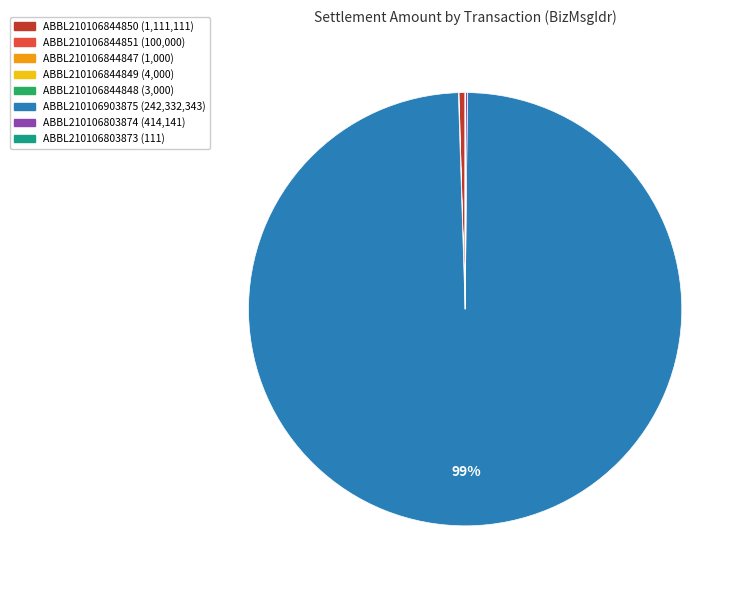

Does any single category account for the majority?

Yes